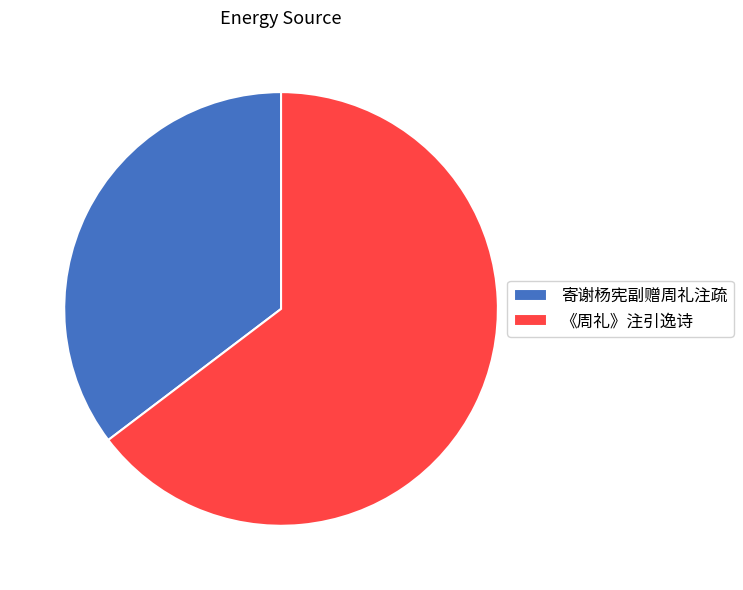

Does 《周礼》注引逸诗 account for over 50% of the chart?

Yes